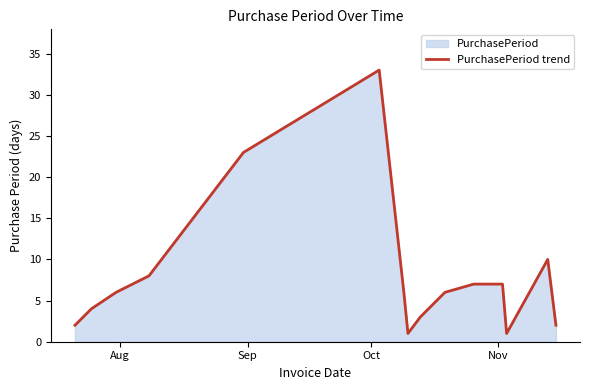

How many points are higher than both their immediate neighbors (excluding endpoints)?

2